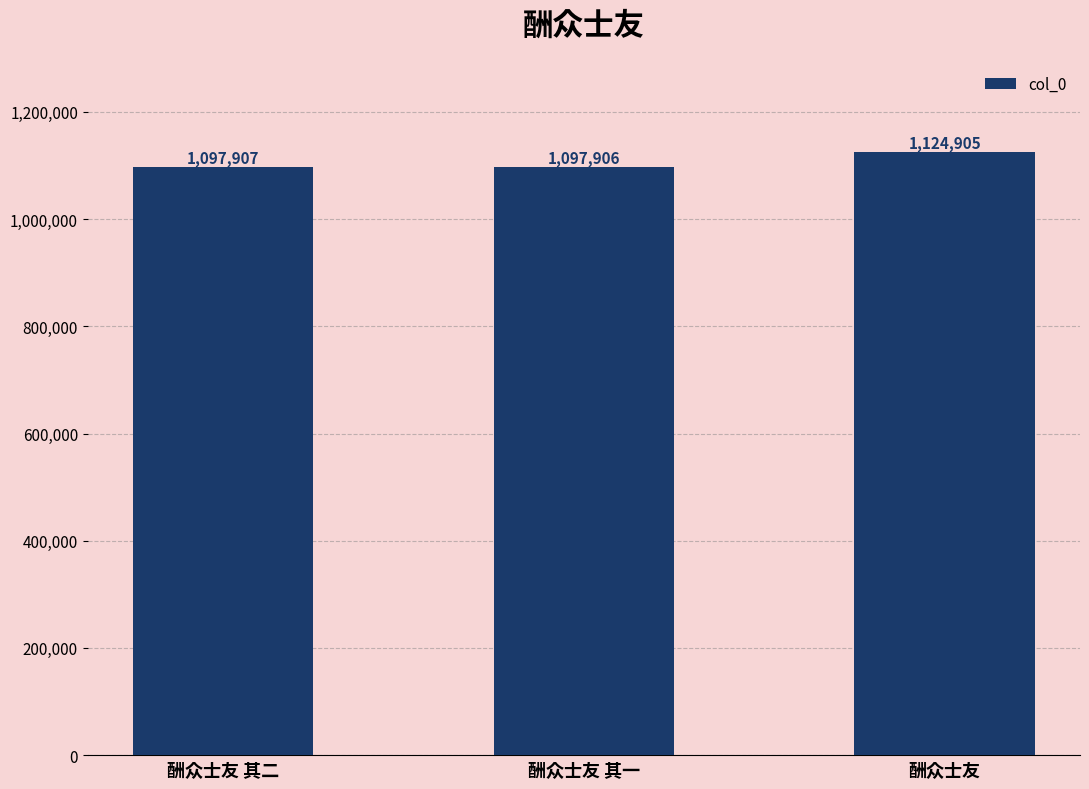

Rank the categories by value from highest to lowest.

酬众士友, 酬众士友 其二, 酬众士友 其一